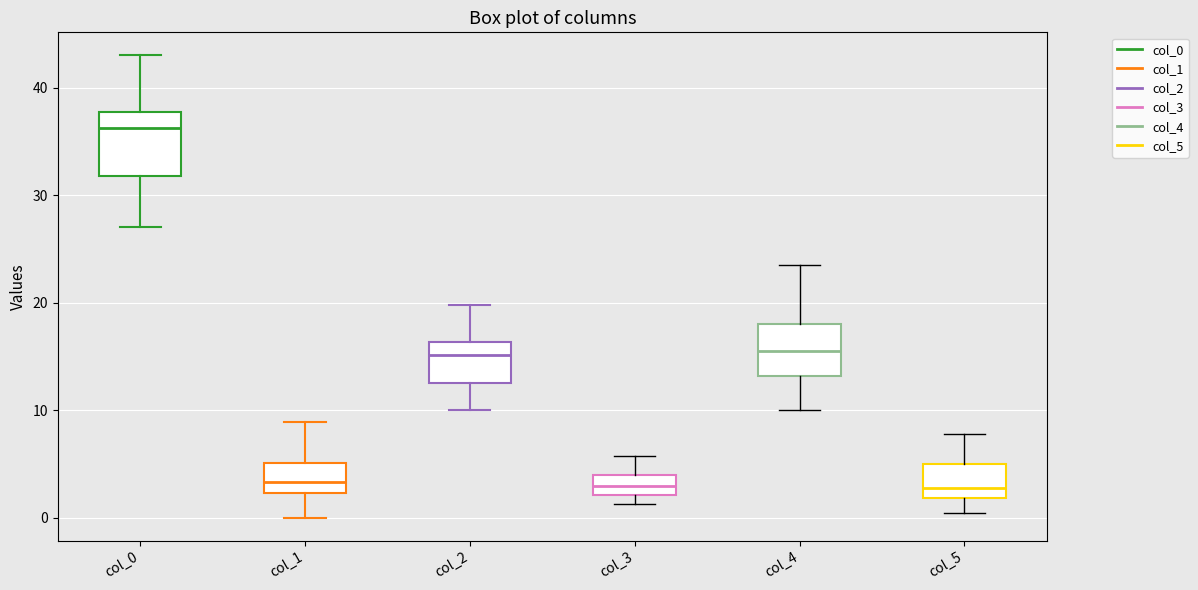

Which box's median line is the highest?

col_0